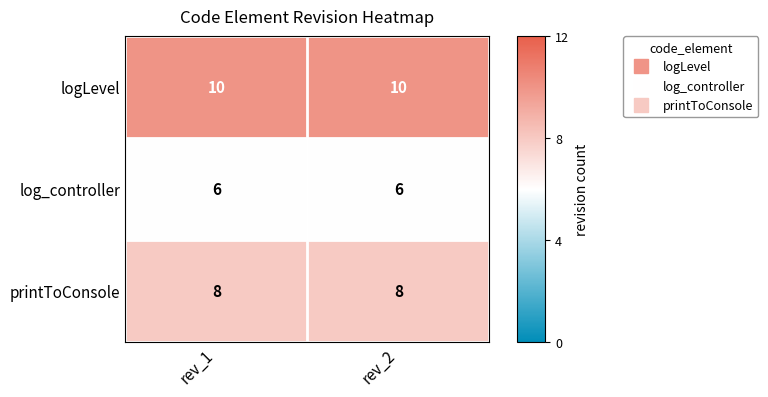

Reading left to right, extract all data points from this chart.

logLevel: 10	10
log_controller: 6	6
printToConsole: 8	8